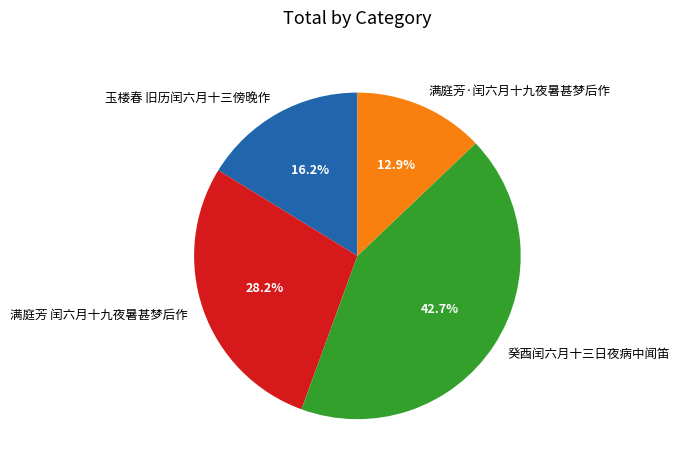

Which category has the smallest portion of the pie?

满庭芳·闰六月十九夜暑甚梦后作